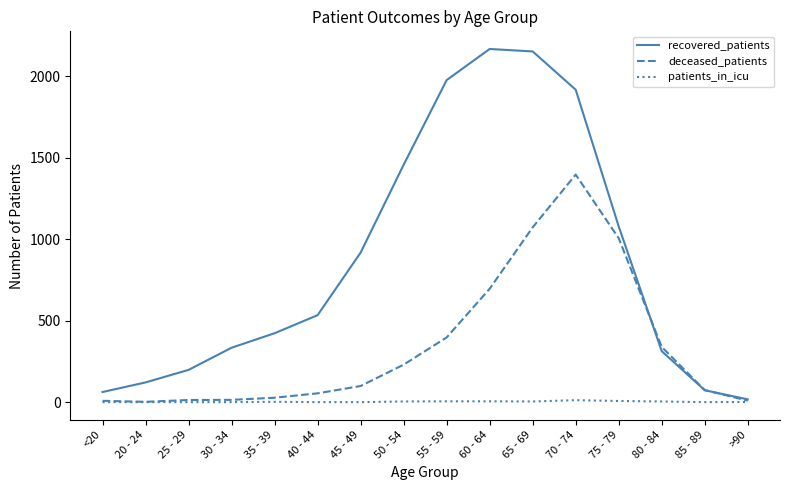

What is the difference between the deceased_patients values at <20 and 30 - 34?

6